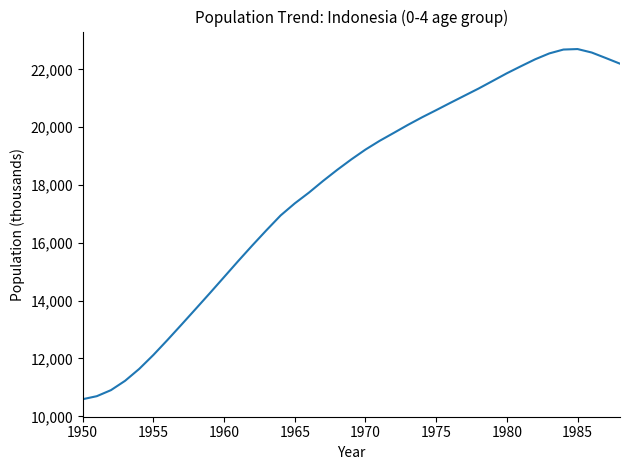

What is the smallest value displayed?

10591.1